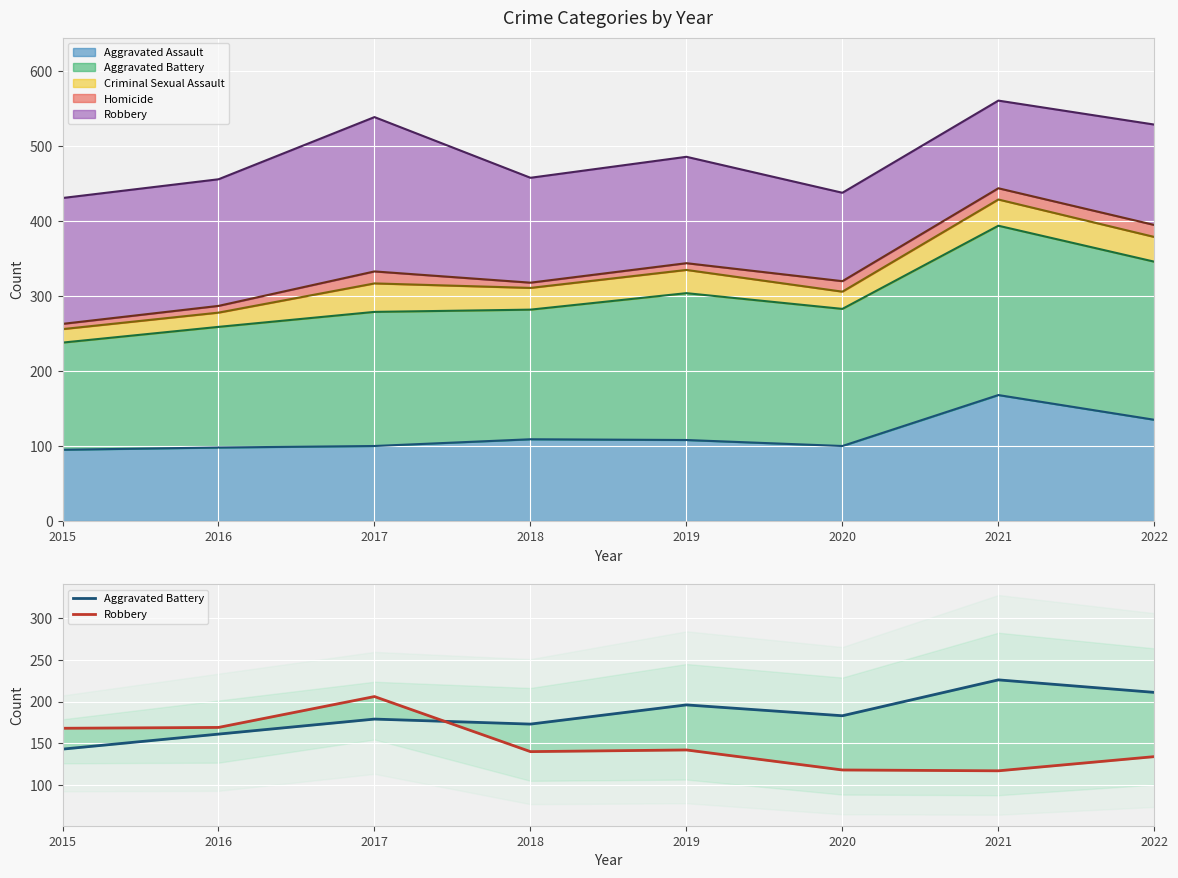

List the series in order of their peak value, highest first.

Aggravated Battery, Robbery